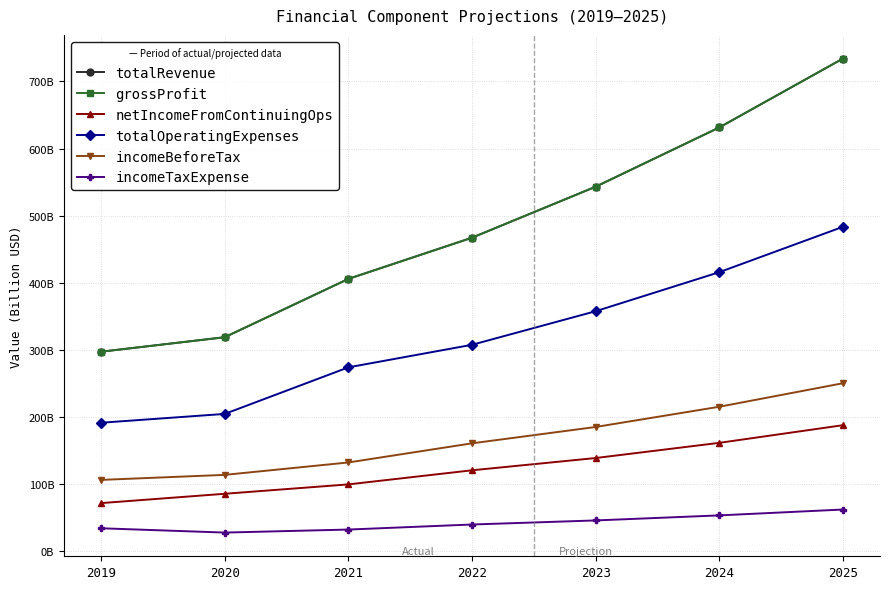

Is the value of incomeBeforeTax at 2022 greater than the value of totalOperatingExpenses at 2021?

No